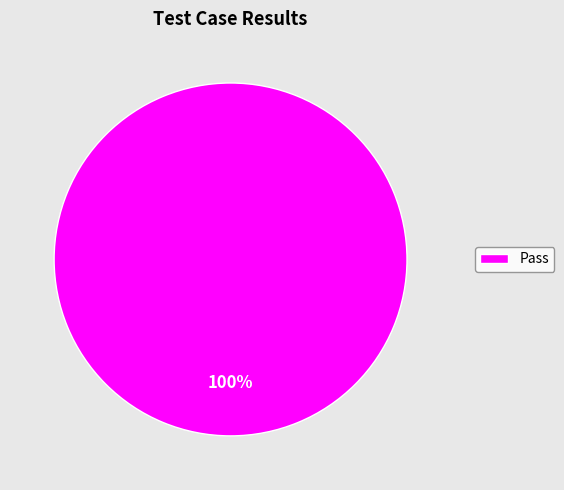

To the nearest percent, what percentage of the pie is Pass?

100%